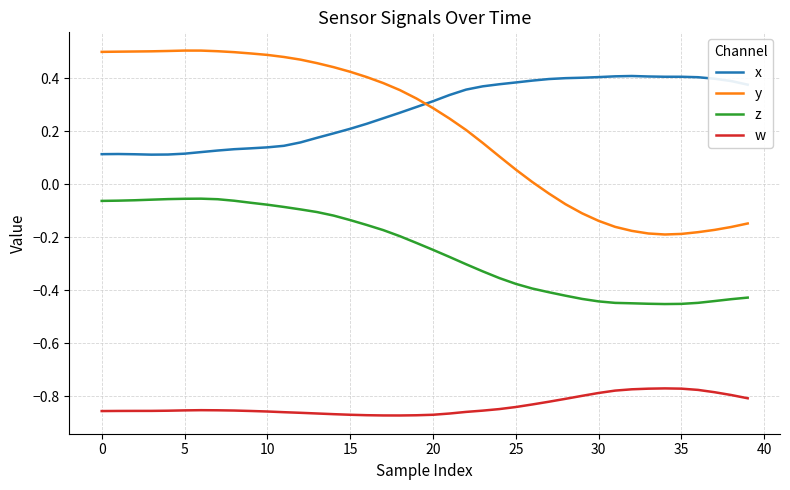

Which series has the largest range (max minus min)?

y